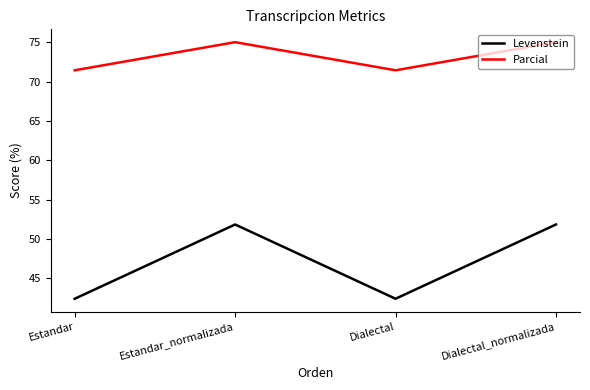

In Parcial, how many points are lower than both neighbors (excluding endpoints)?

1